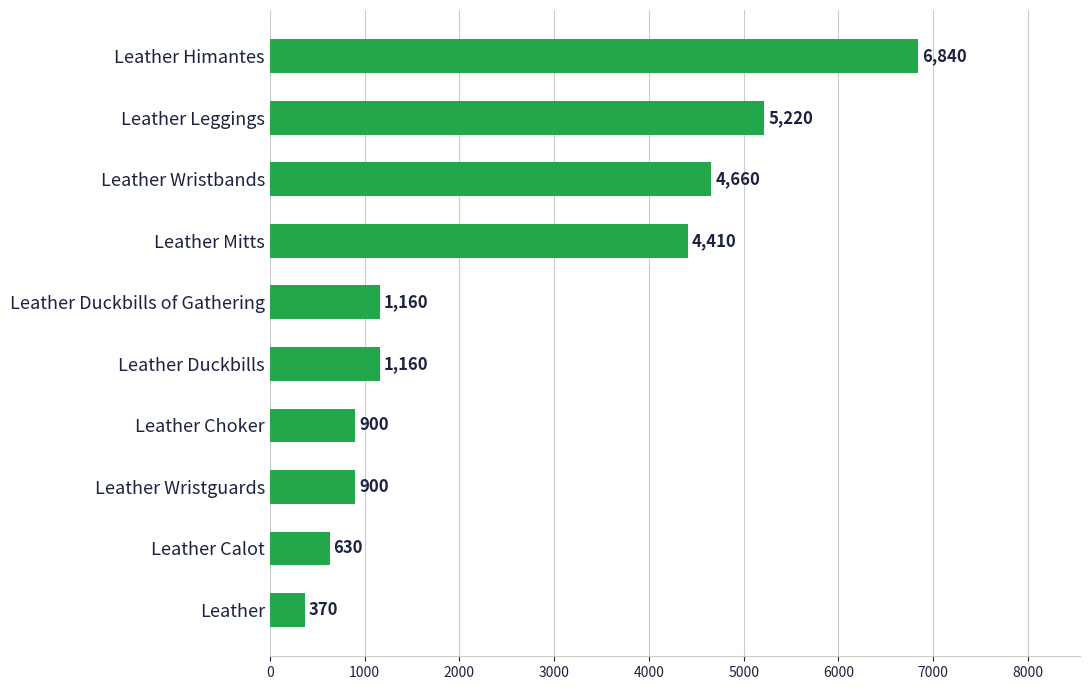

Reading bottom to top, list all the values displayed in this chart.

Leather=370	Leather Calot=630	Leather Wristguards=900	Leather Choker=900	Leather Duckbills=1160	Leather Duckbills of Gathering=1160	Leather Mitts=4410	Leather Wristbands=4660	Leather Leggings=5220	Leather Himantes=6840